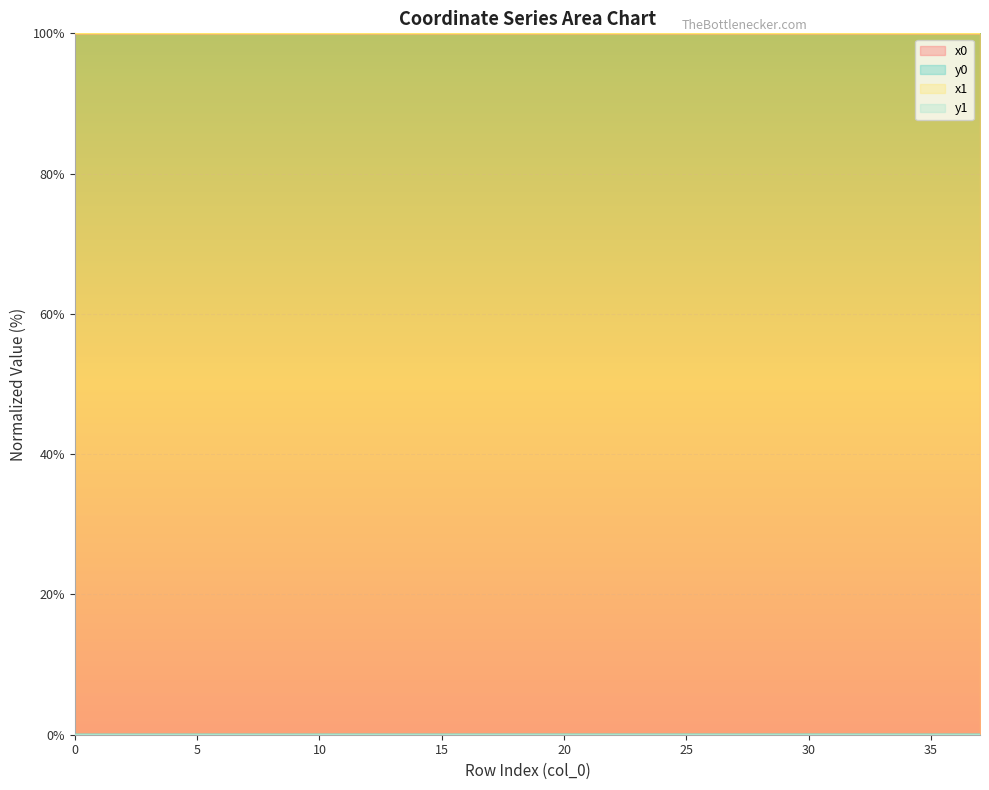

Count the number of data series in this chart.

4